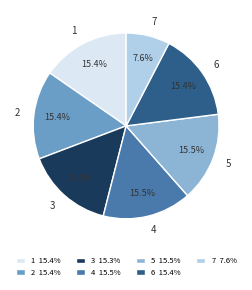

The 6 slice represents 15% of the pie. True or false?

True